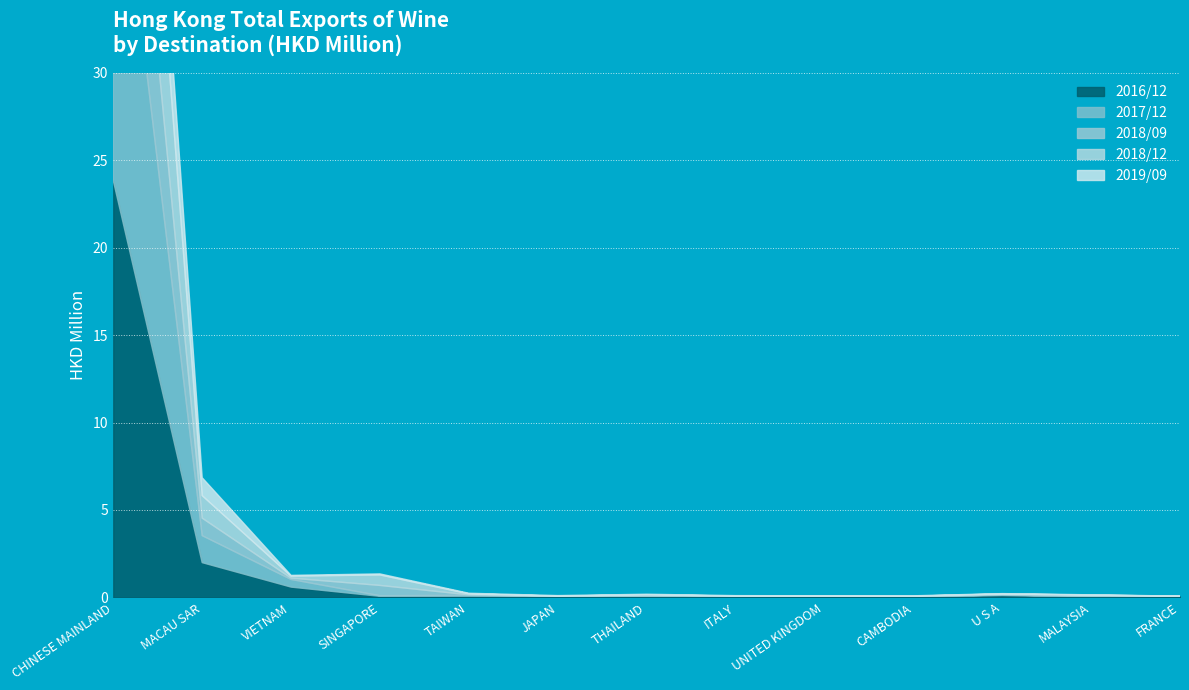

What is the difference between the maximum and minimum values in the 201812 series?

14.3